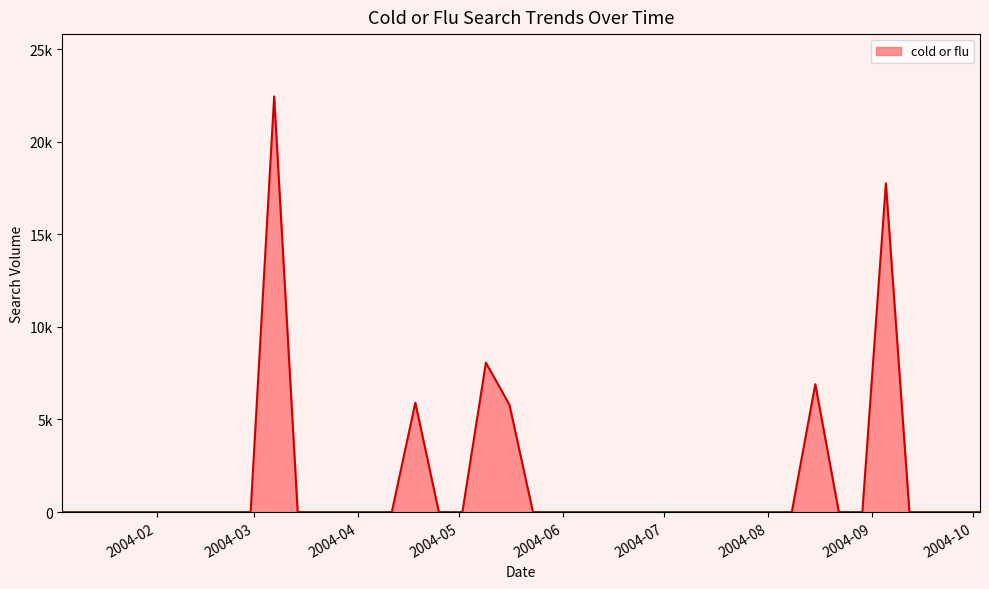

Reading left to right, what are all the values shown in this chart?

0.0	0.0	0.0	0.0	0.0	0.0	0.0	0.0	0.0	22438.3	0.0	0.0	0.0	0.0	0.0	5901.5	0.0	0.0	8066.0	5793.3	0.0	0.0	0.0	0.0	0.0	0.0	0.0	0.0	0.0	0.0	0.0	0.0	6902.3	0.0	0.0	17746.9	0.0	0.0	0.0	0.0